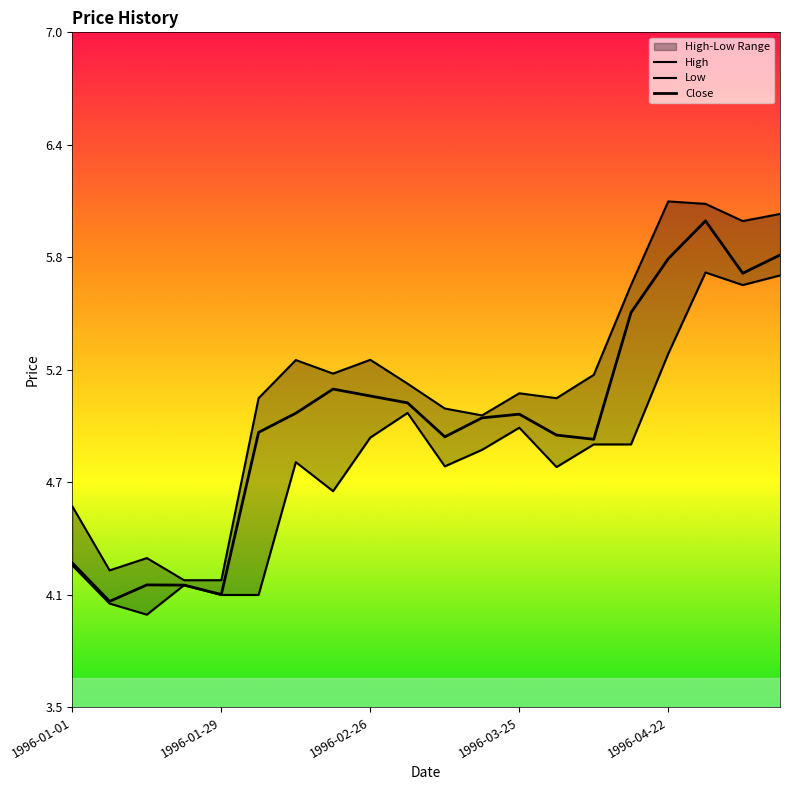

What is the difference between the highest and lowest values at 19?

0.3